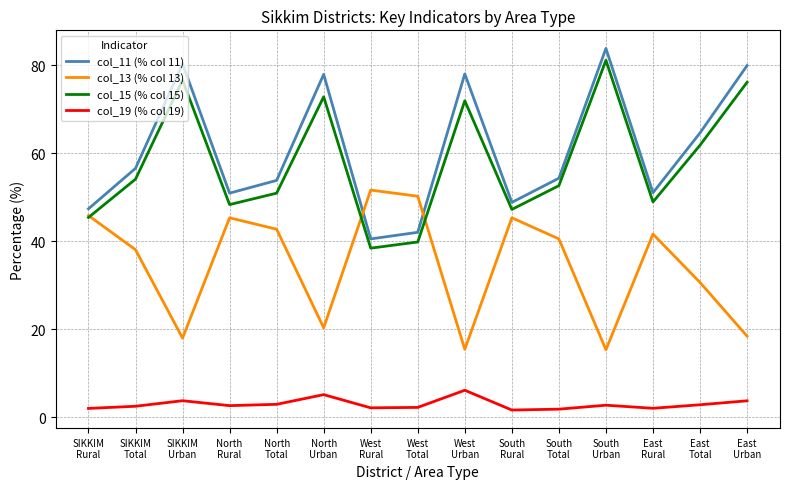

How many values in the col_15 (% col 15) series are below 52?

7